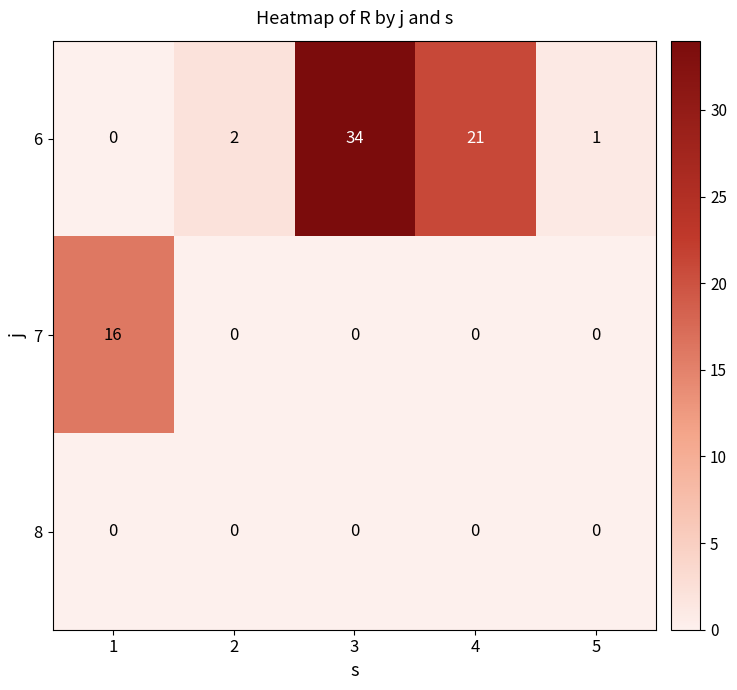

Reading left to right, transcribe all the data shown in this chart.

6: 0	2	34	21	1
7: 16	0	0	0	0
8: 0	0	0	0	0